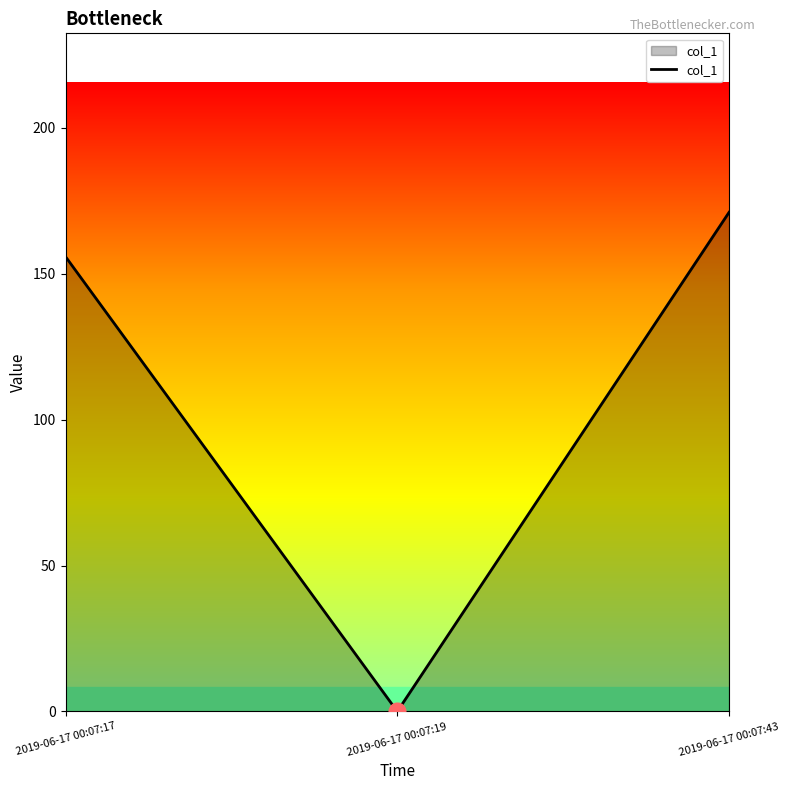

List the labels in order of value, smallest first.

2019-06-17 00:07:19, 2019-06-17 00:07:17, 2019-06-17 00:07:43